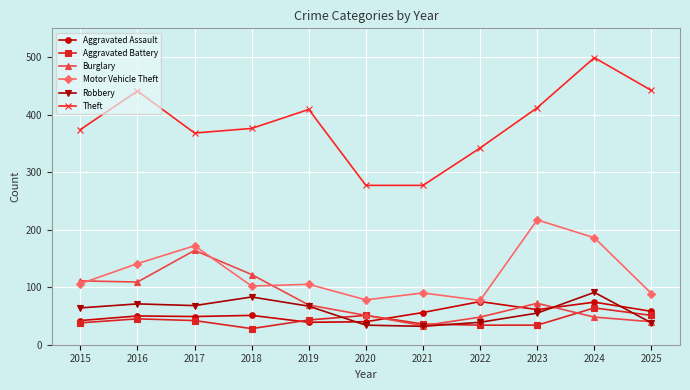

What is the value of the Burglary point at the 6th from the left?

51